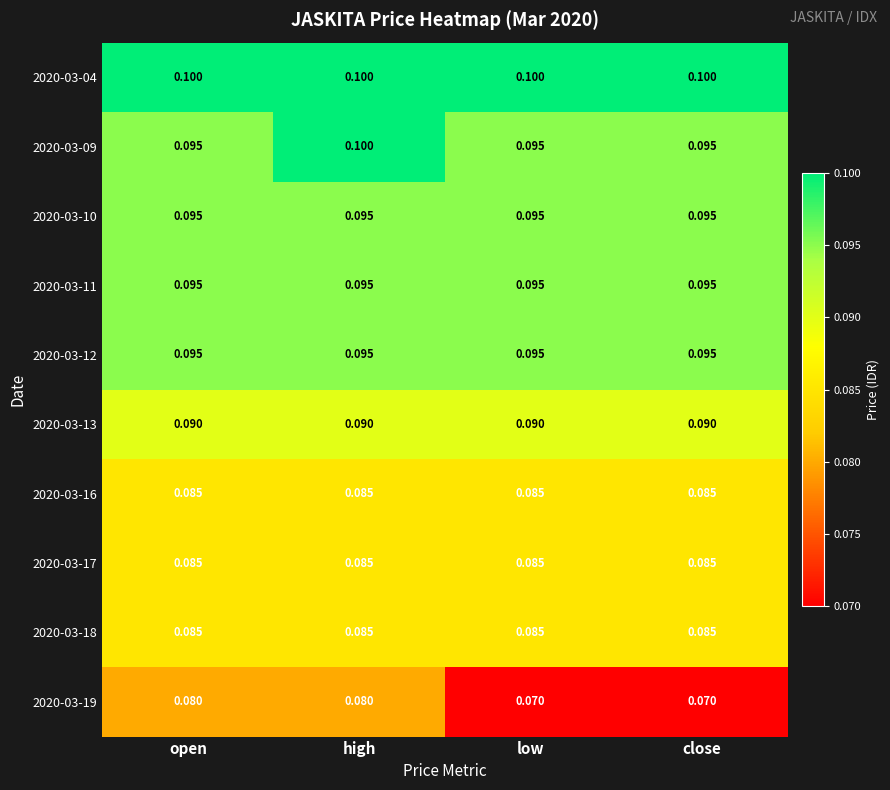

Which category has the highest value in the 2020-03-09 series?

high